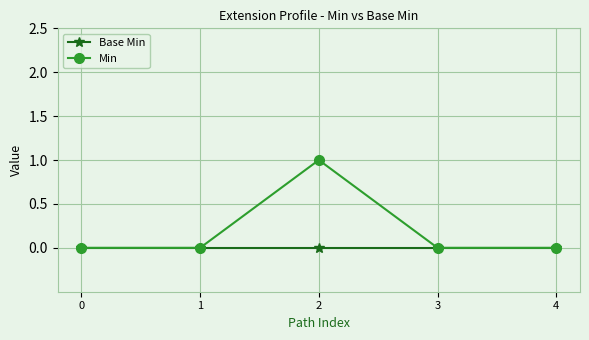

Reading left to right, what are all the values shown in this chart?

Base Min: 0=0	1=0	2=0	3=0	4=0
Min: 0=0	1=0	2=1	3=0	4=0